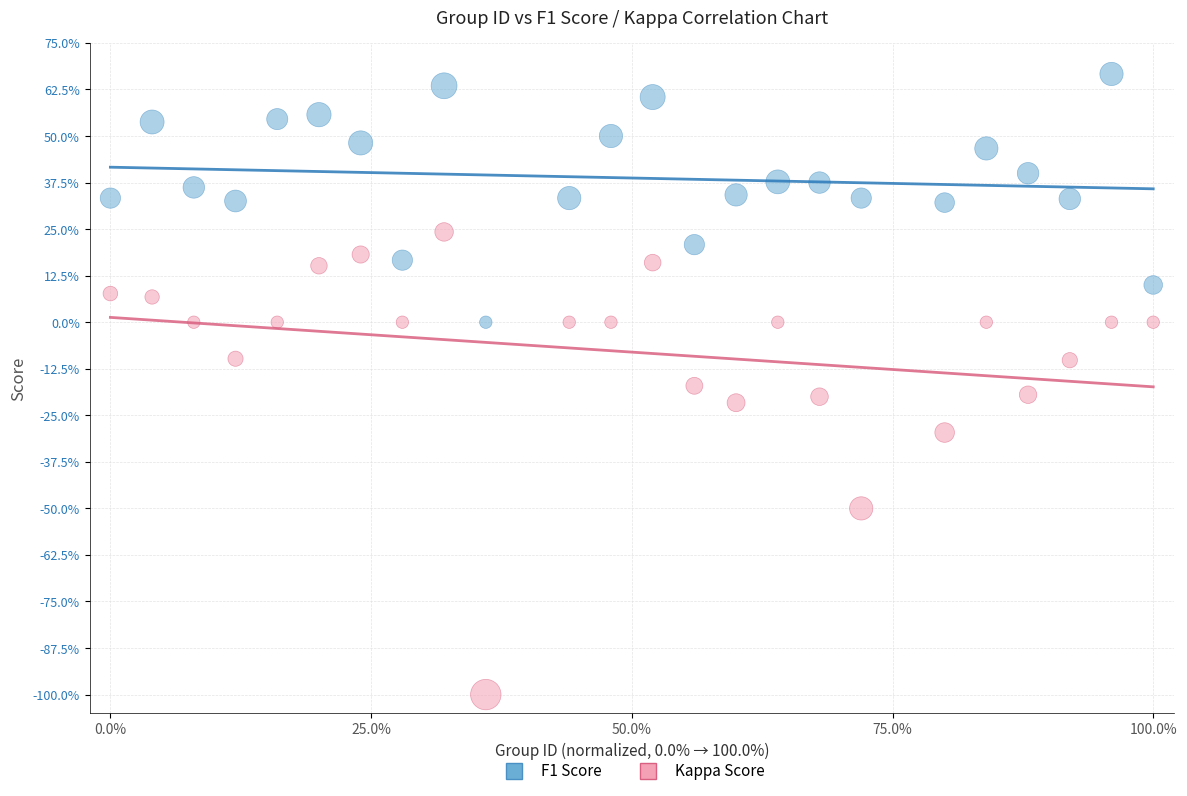

Which series contains the highest Y value?

F1 Score